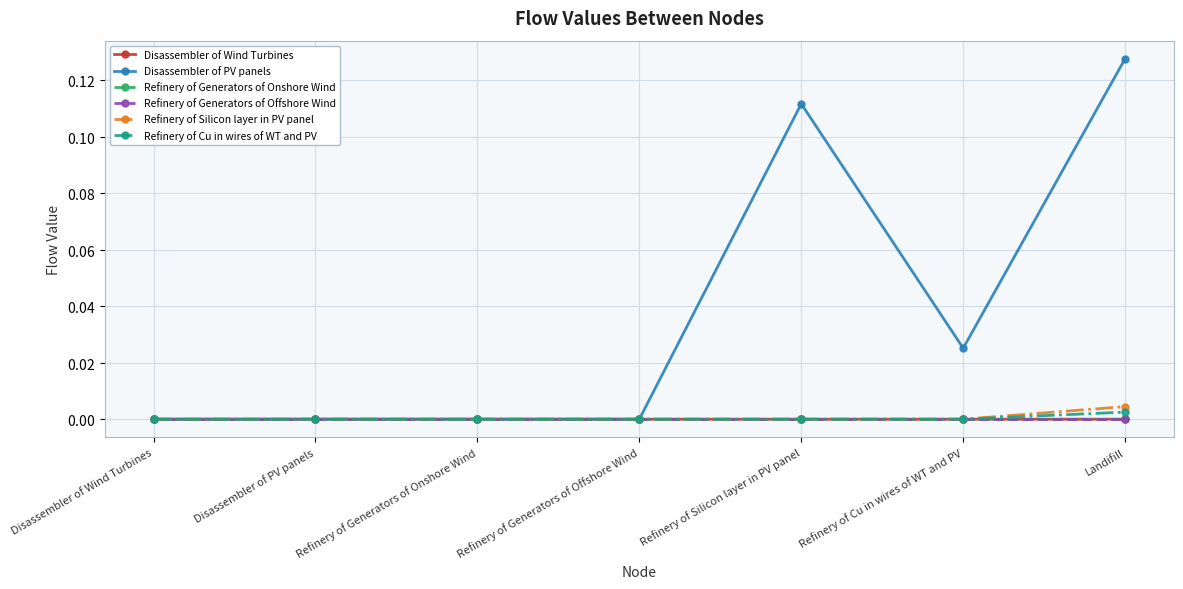

List the labels in order of Disassembler of PV panels value, smallest first.

Disassembler of Wind Turbines, Disassembler of PV panels, Refinery of Generators of Onshore Wind, Refinery of Generators of Offshore Wind, Refinery of Cu in wires of WT and PV, Refinery of Silicon layer in PV panel, Landifill